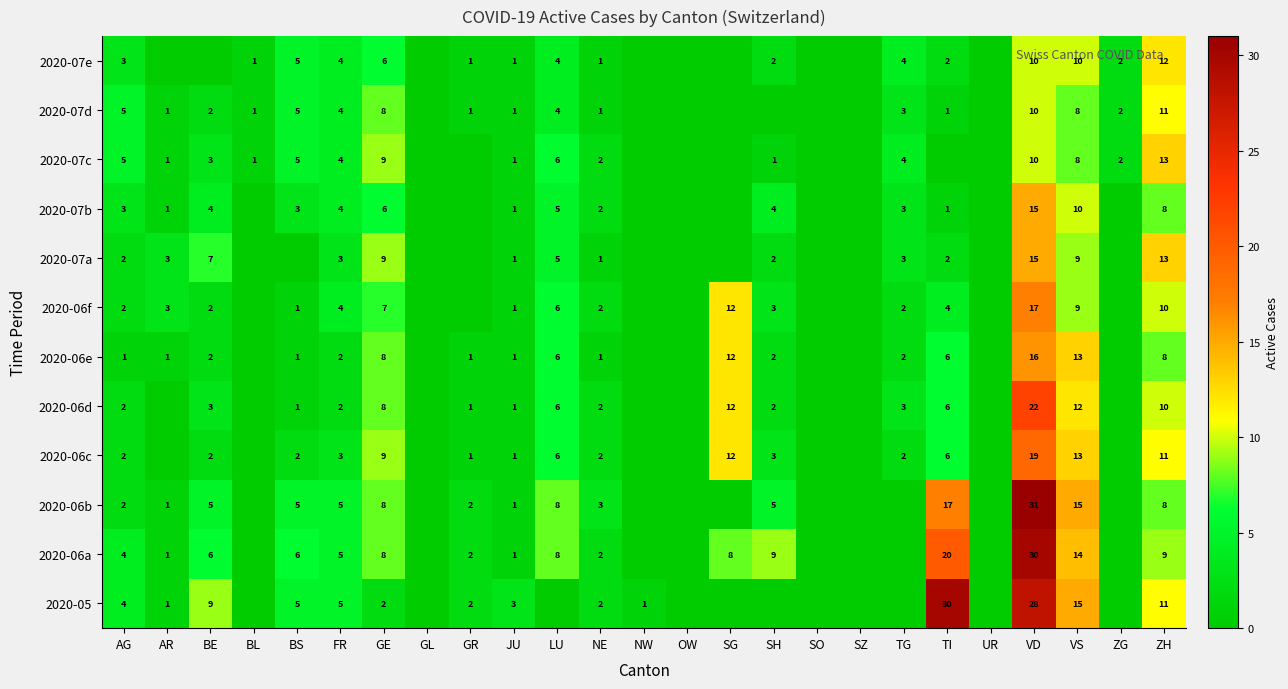

Is it true that 2020-05 equals 1 at NW?

True